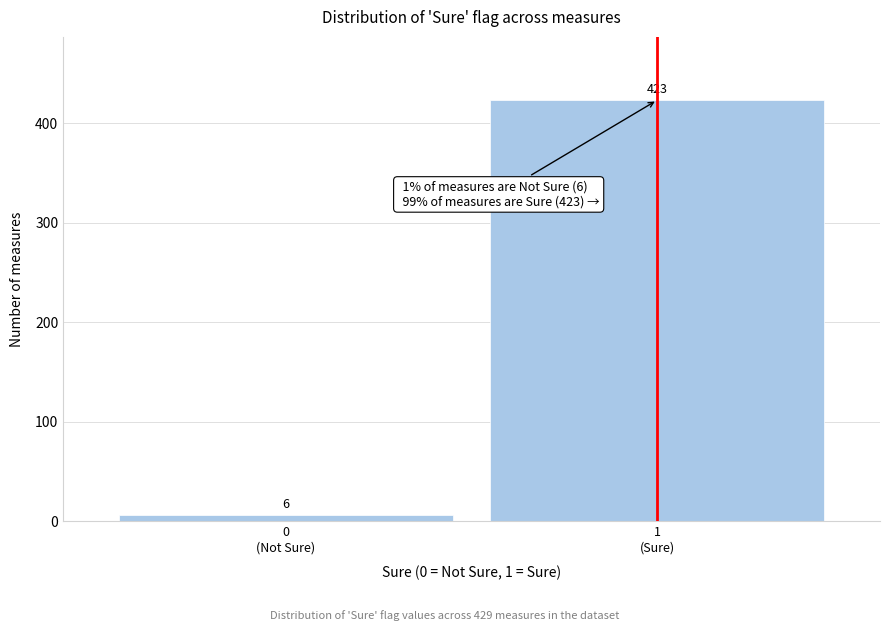

Reading right to left, extract all data points from this chart.

423	6